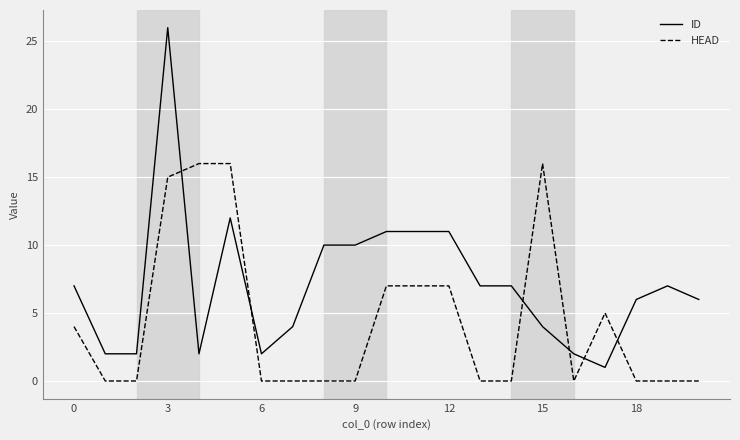

How many lines are shown in the chart?

2